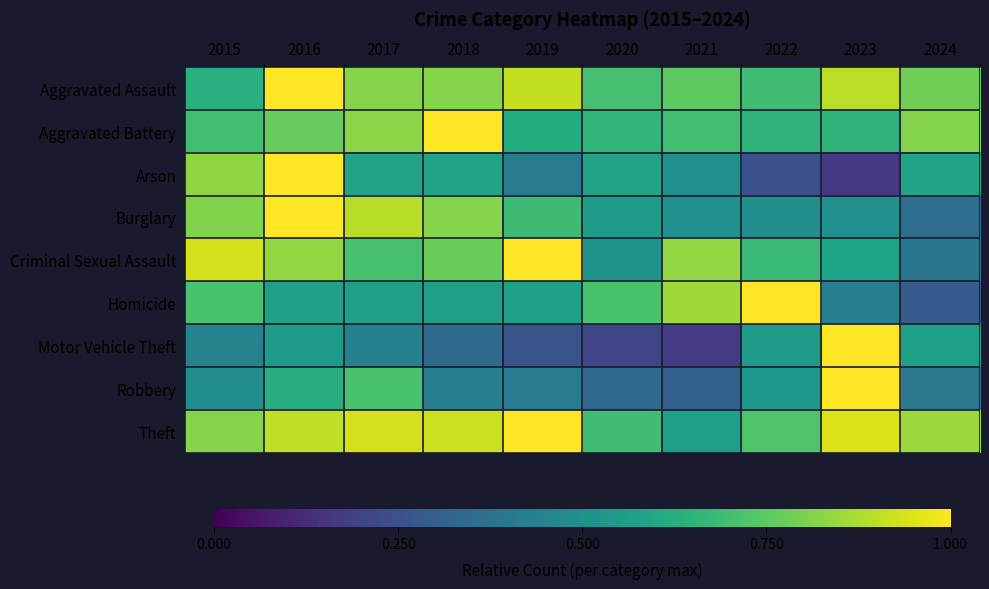

How many series are shown in this chart?

9